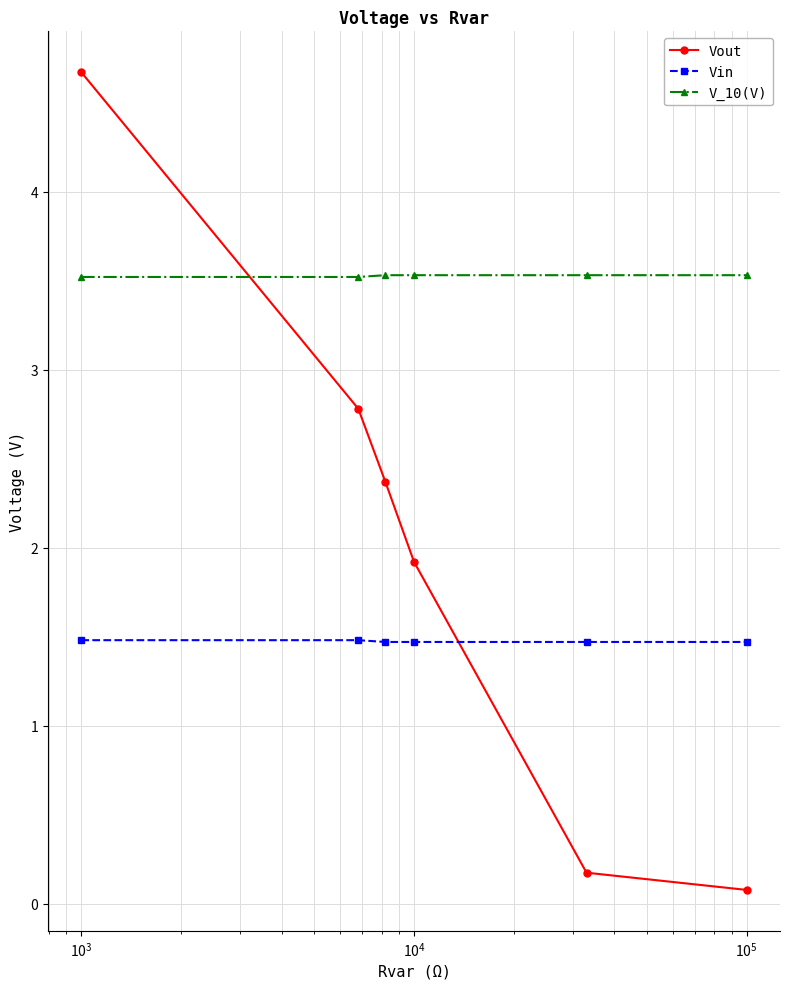

Reading right to left, what are all the values shown in this chart?

Vout: 0.1	0.2	1.9	2.4	2.8	4.7
Vin: 1.5	1.5	1.5	1.5	1.5	1.5
V_10(V): 3.5	3.5	3.5	3.5	3.5	3.5